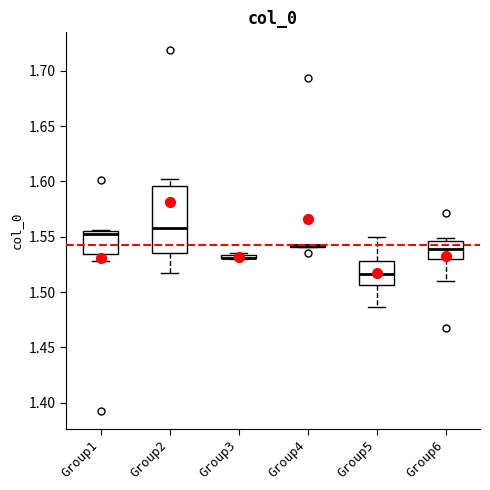

Comparing the boxes themselves (not the whiskers), which one is the tallest?

Group2